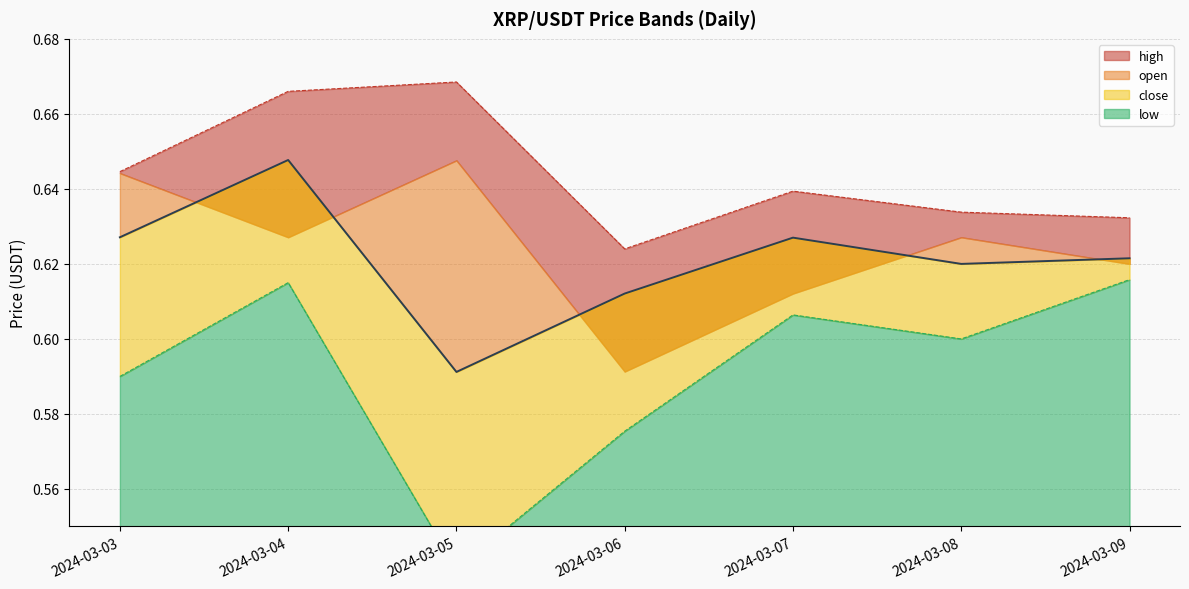

What is the highest value of the low_line series?

0.6